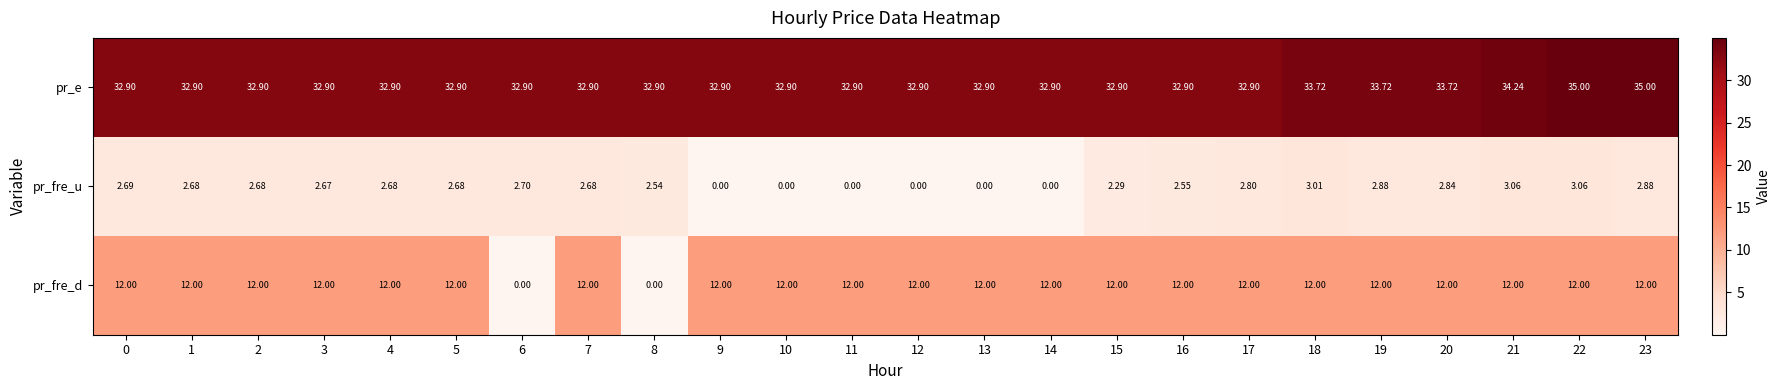

What is the greatest value displayed?

35.0